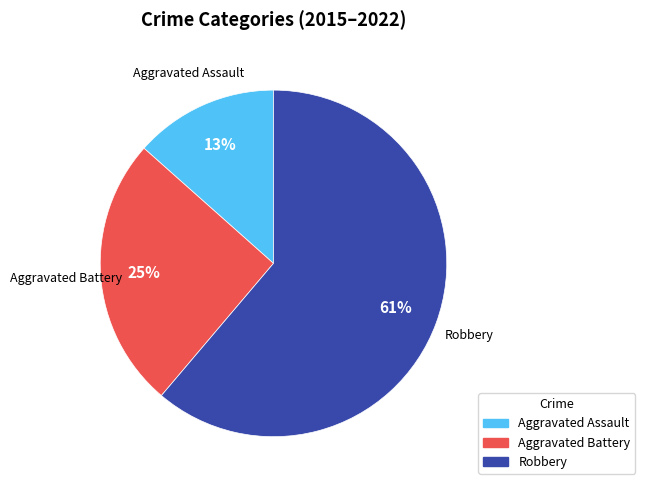

Rank the categories by value from lowest to highest.

Aggravated Assault, Aggravated Battery, Robbery